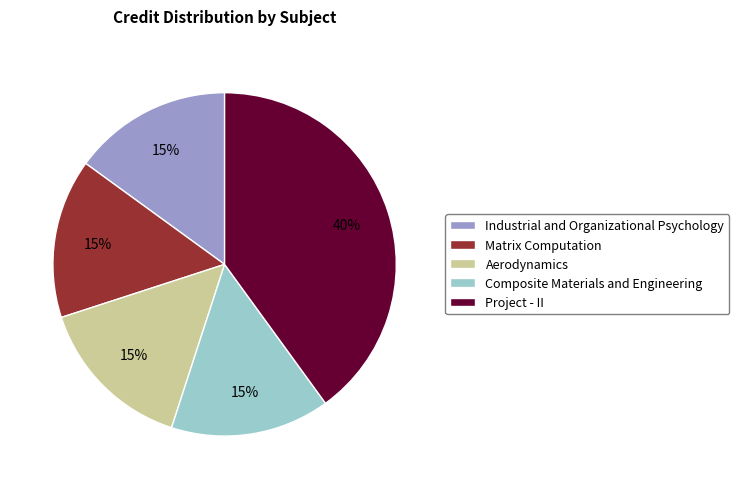

Does Industrial and Organizational Psychology account for over 50% of the chart?

No